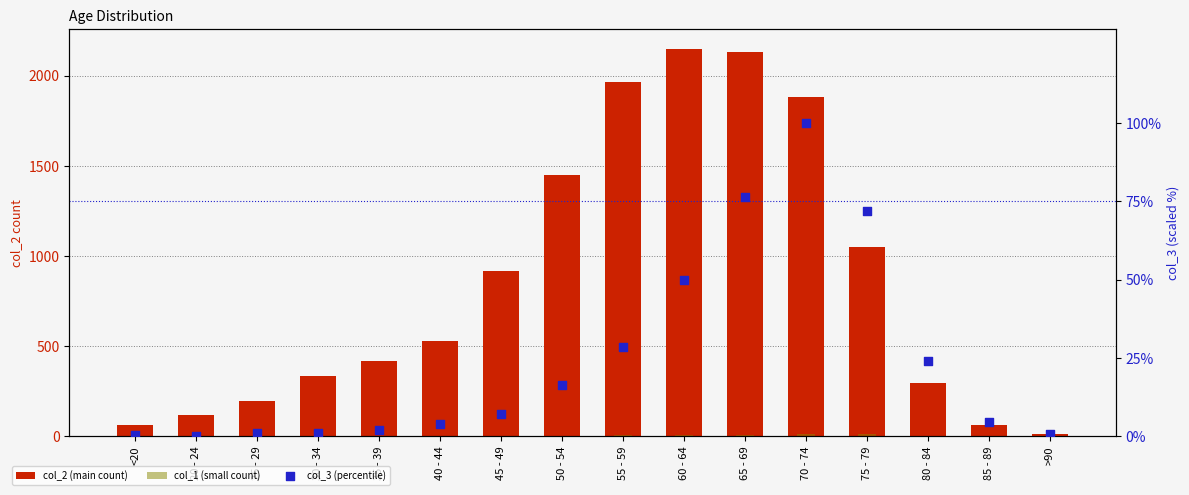

Which series has the largest total across all categories?

col_2 (main count)